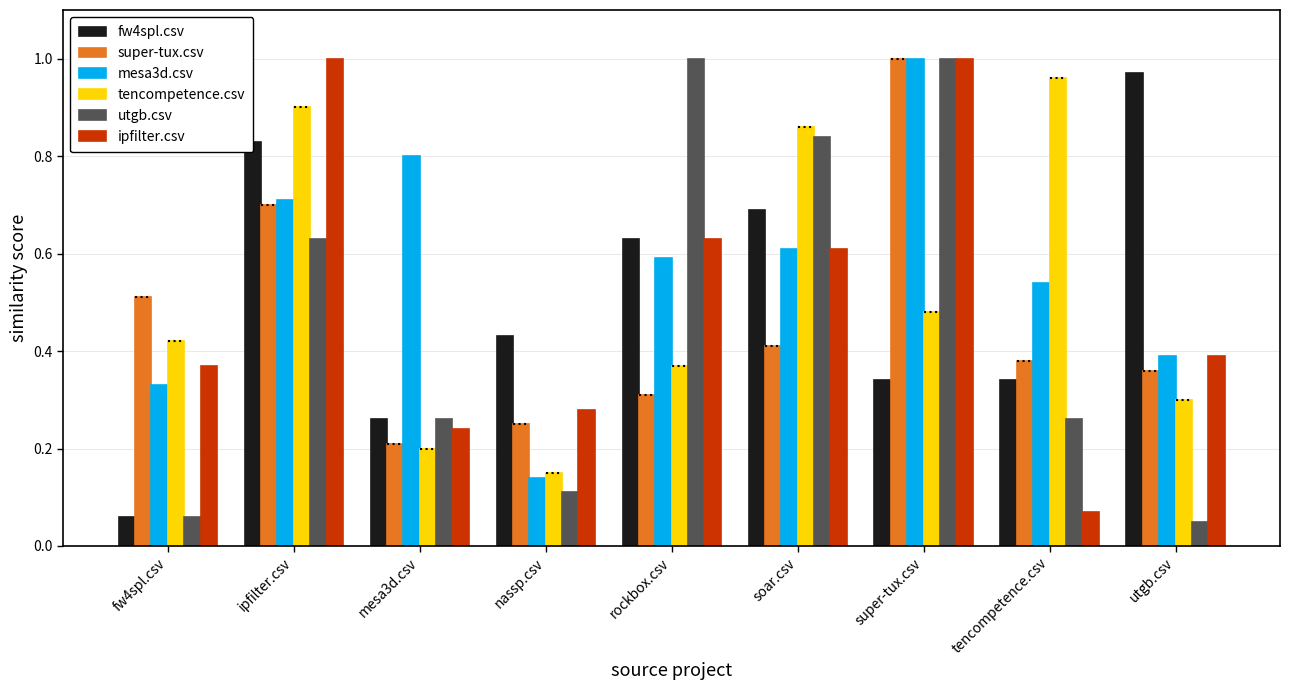

How many bars are there in total?

54